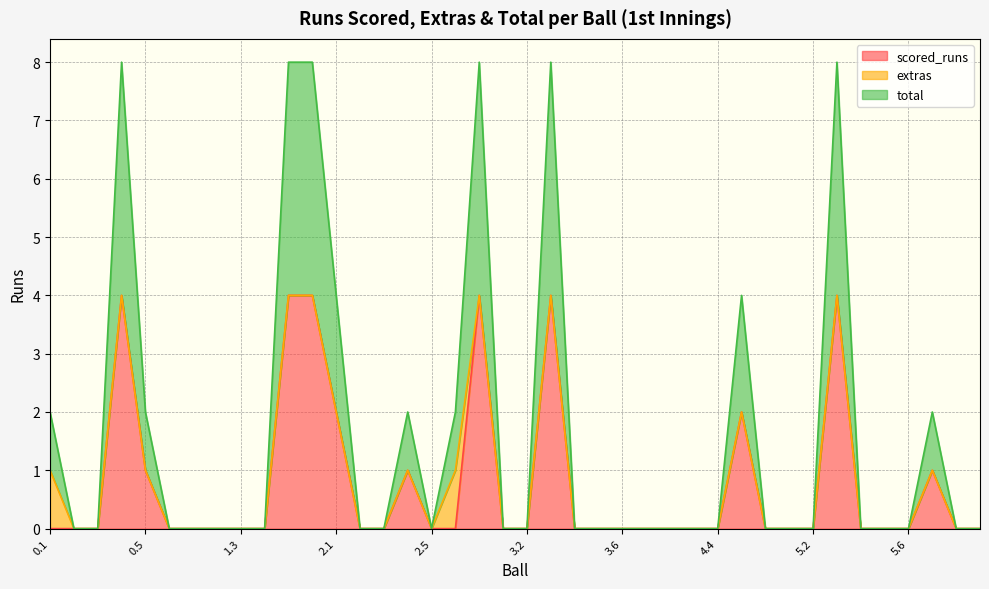

The scored_runs series shows 0 at 1.3. True or false?

True